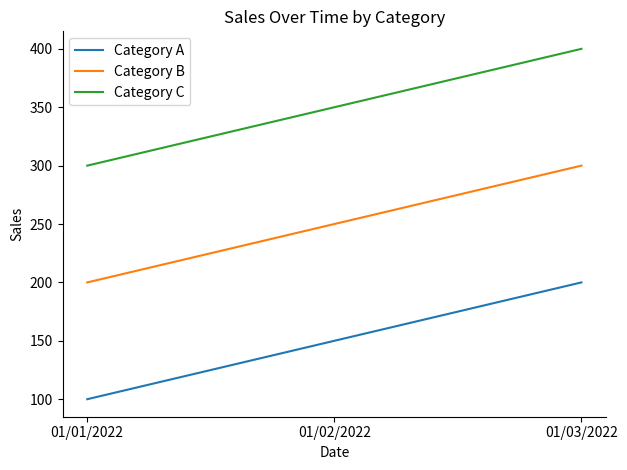

How many series are shown in this chart?

3